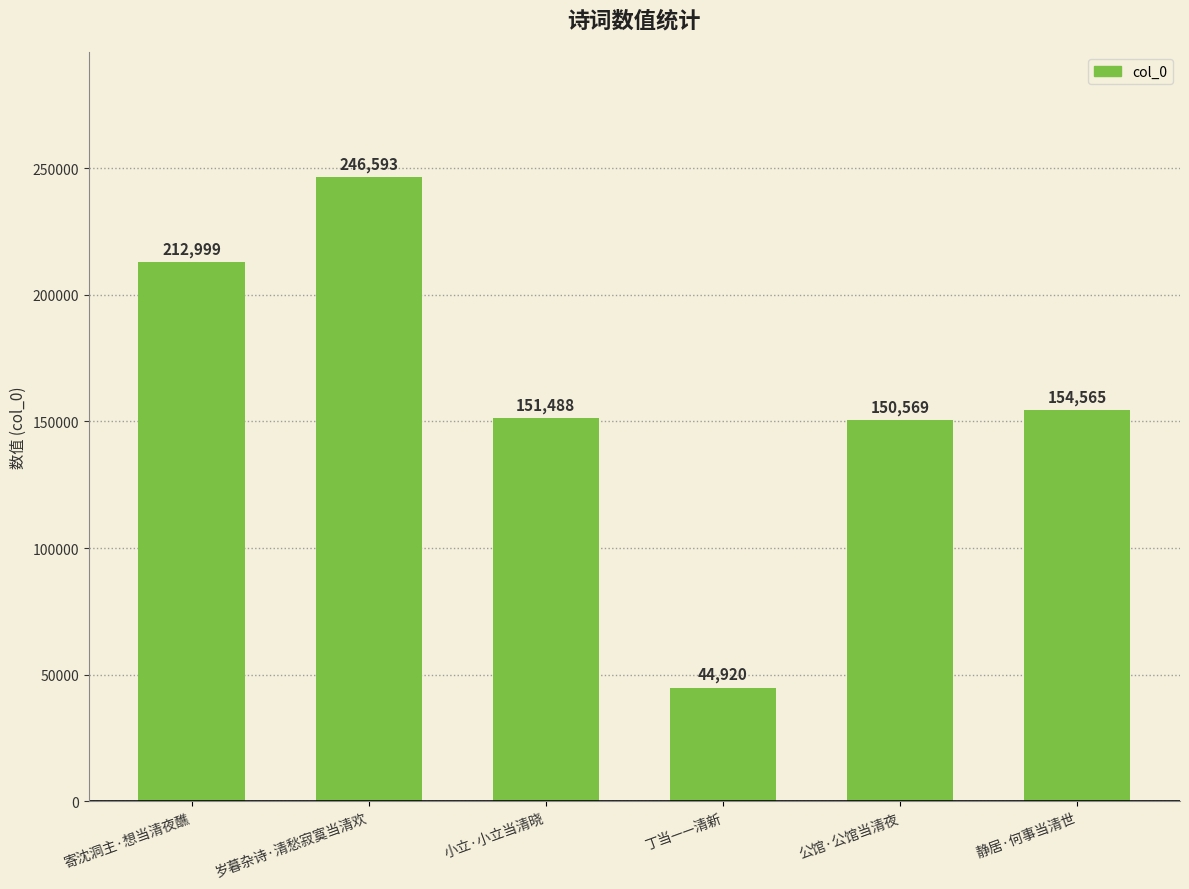

At which label is the value closest to 145756?

公馆·公馆当清夜